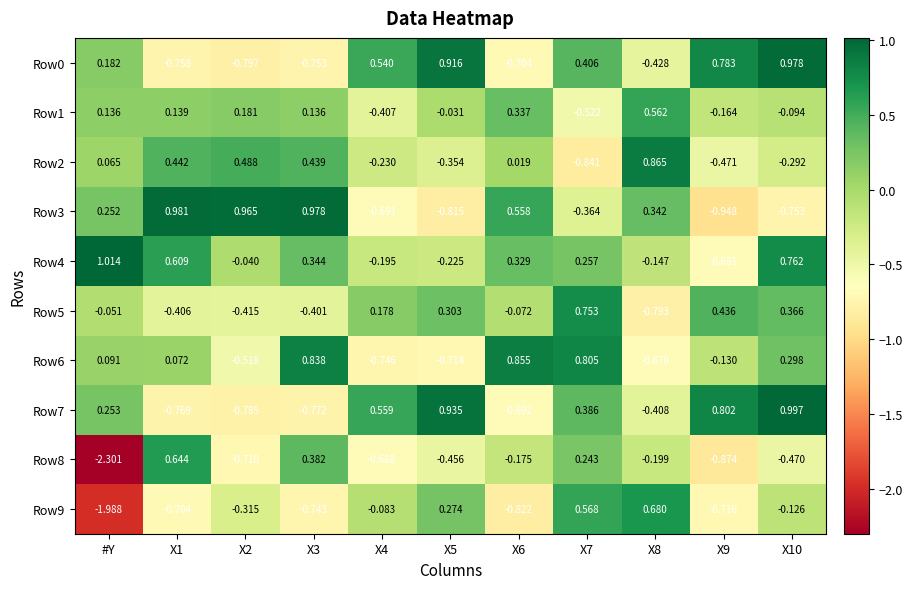

Where is Row7 nearest to the value 0?

#Y